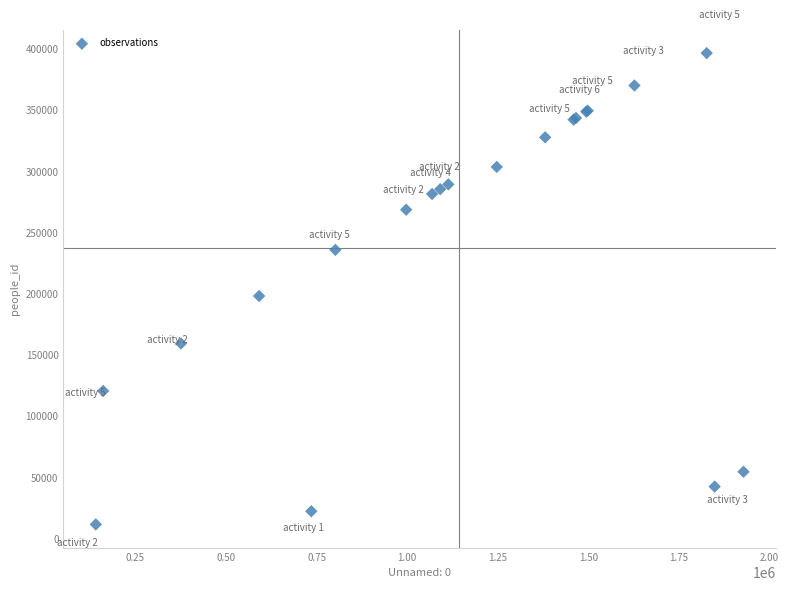

What Y value in the scatter plot is closest to 204208?

198289